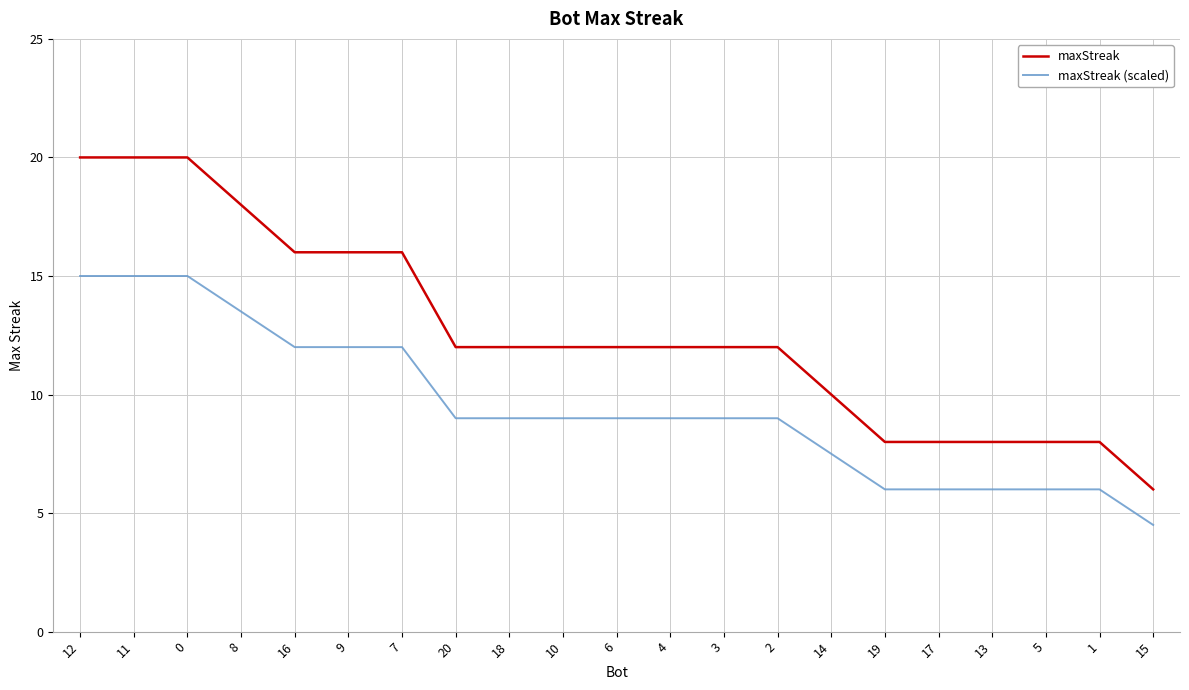

True or false: maxStreak has a value of 16.3 at 18.

False